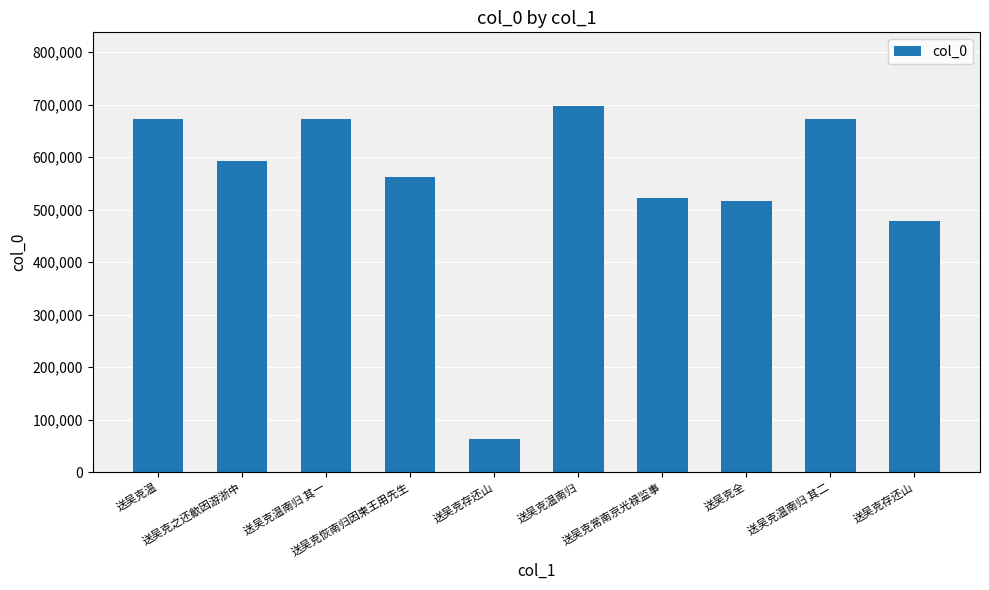

What is the value of the 4th bar from the left?

562611